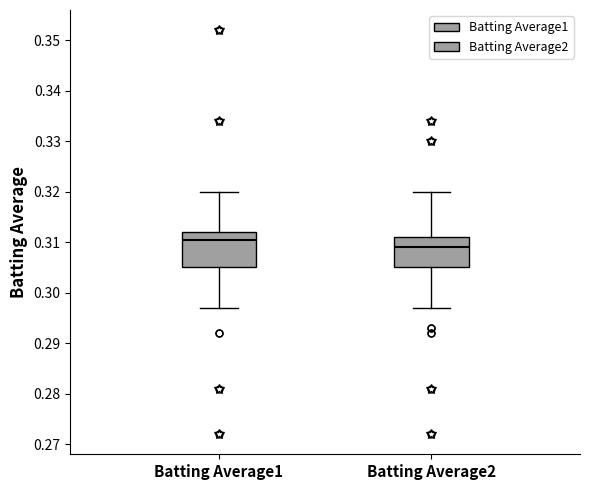

Reading left to right, read every box against the y-axis: the position of its median line, the range the box covers, and the ends of its whiskers. The values are not printed on the chart, so give them approximately, as read against the axis.

Batting Average1: median 0.311, box 0.305 to 0.312, whiskers 0.297 to 0.320
Batting Average2: median 0.309, box 0.305 to 0.311, whiskers 0.297 to 0.320